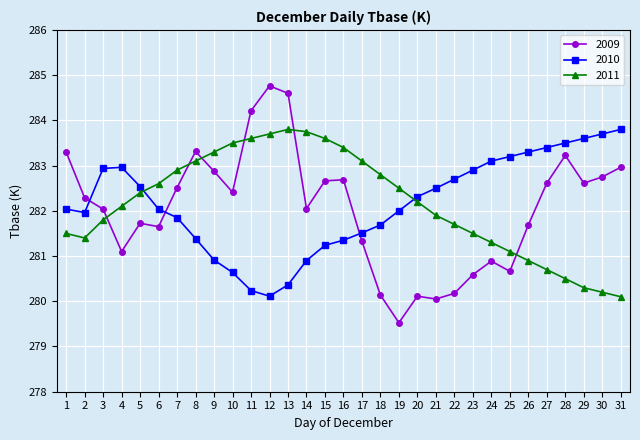

True or false: 2011 has a value of 424.8 at 17.

False